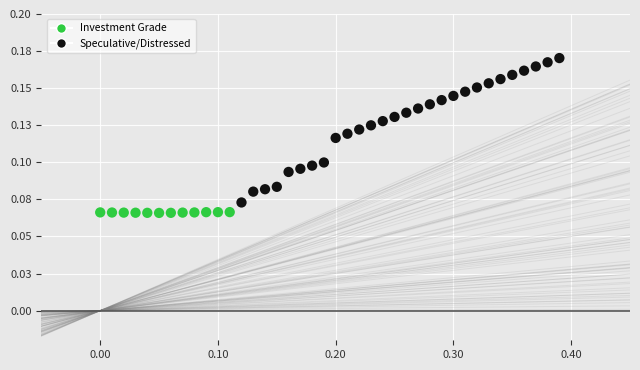

Which series has the widest spread of Y values?

Speculative/Distressed